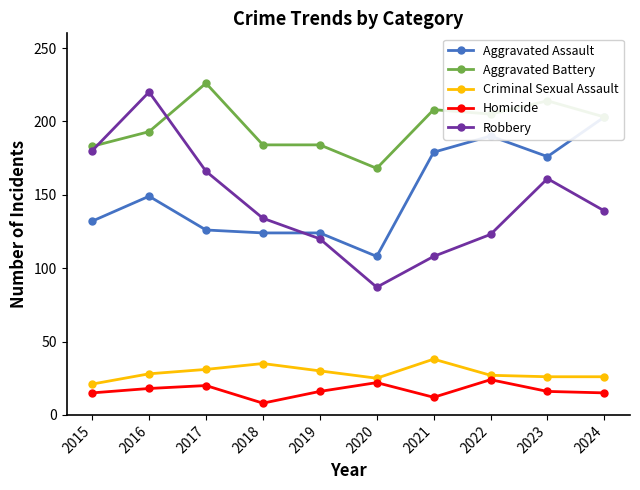

At which category is the sum across all series the highest?

2016